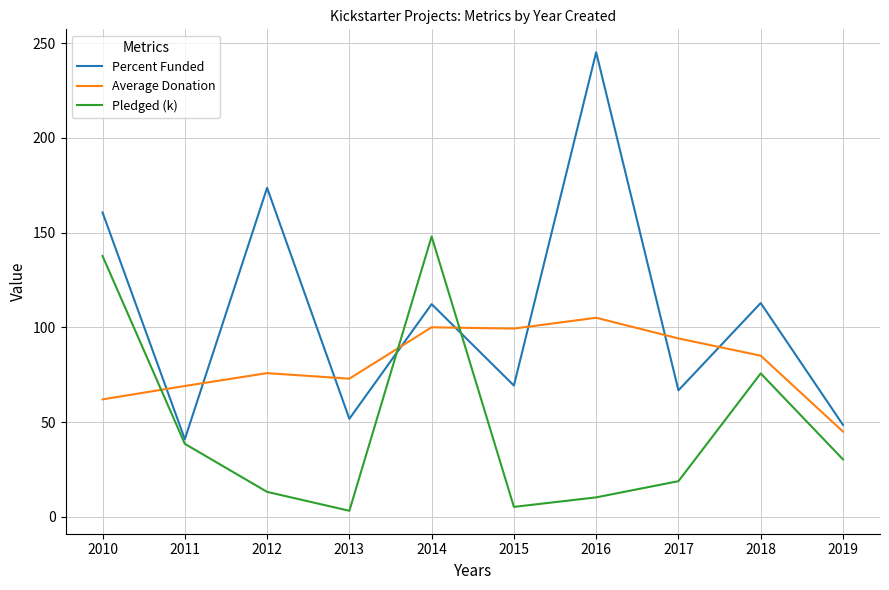

Which series has the largest total across all categories?

Percent Funded